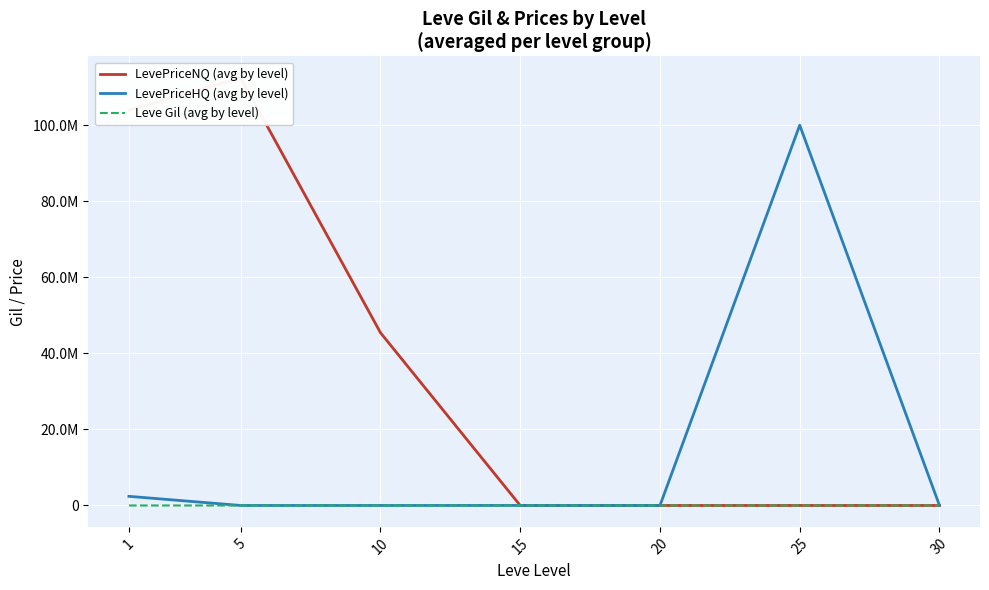

Rank the series at 5 from highest to lowest value.

LevePriceNQ (avg by level), LevePriceHQ (avg by level), Leve Gil (avg by level)